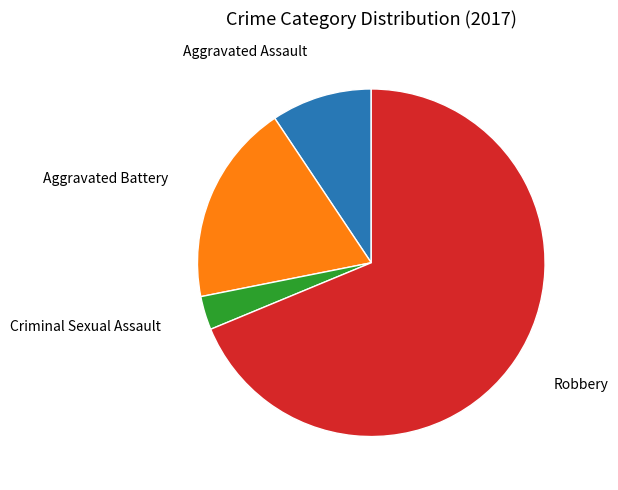

Do Criminal Sexual Assault and Aggravated Assault together represent more than half of the pie?

No